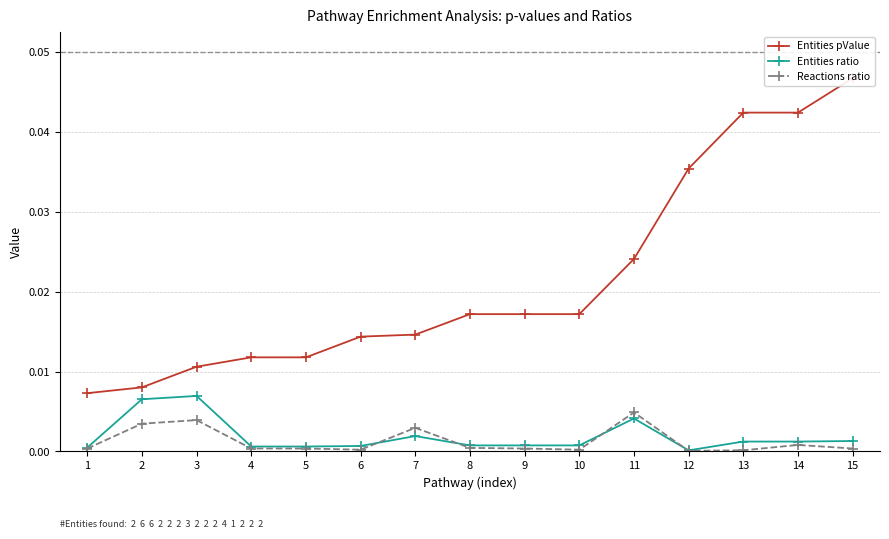

What are all the series names shown in the legend?

Entities pValue, Entities ratio, Reactions ratio